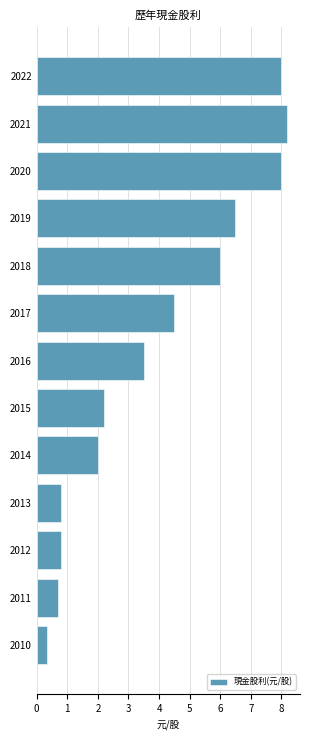

At which category does the chart reach its peak across all series?

2021